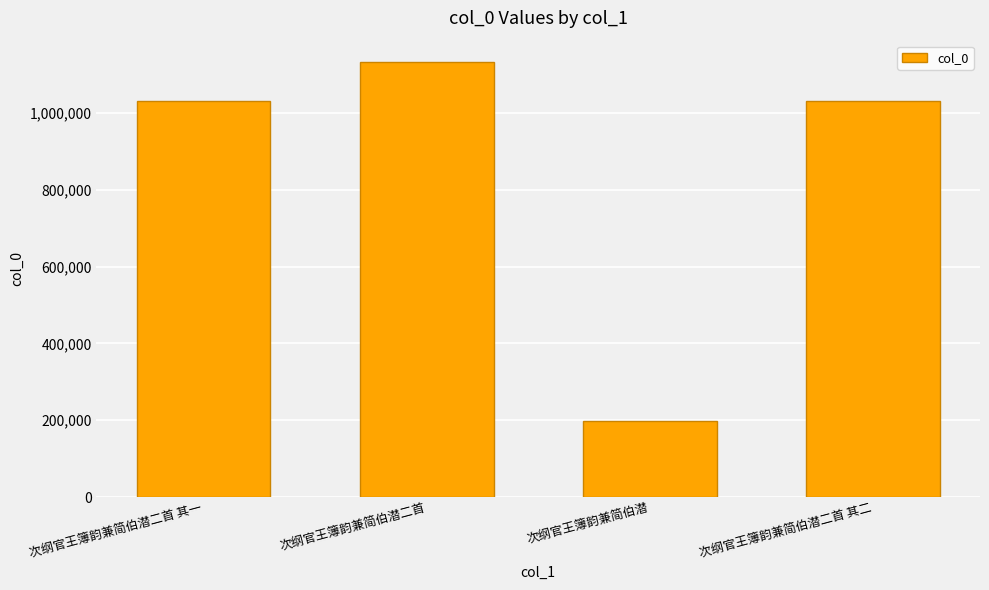

What is the ratio of the value at 次纲官王簿韵兼简伯潜二首 to the value at 次纲官王簿韵兼简伯潜二首 其二?

1.1